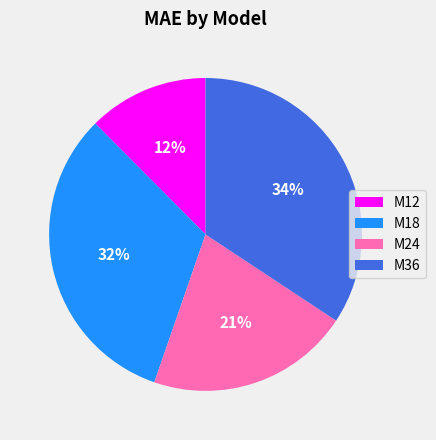

Is it true that M12 is 12% of the pie?

True